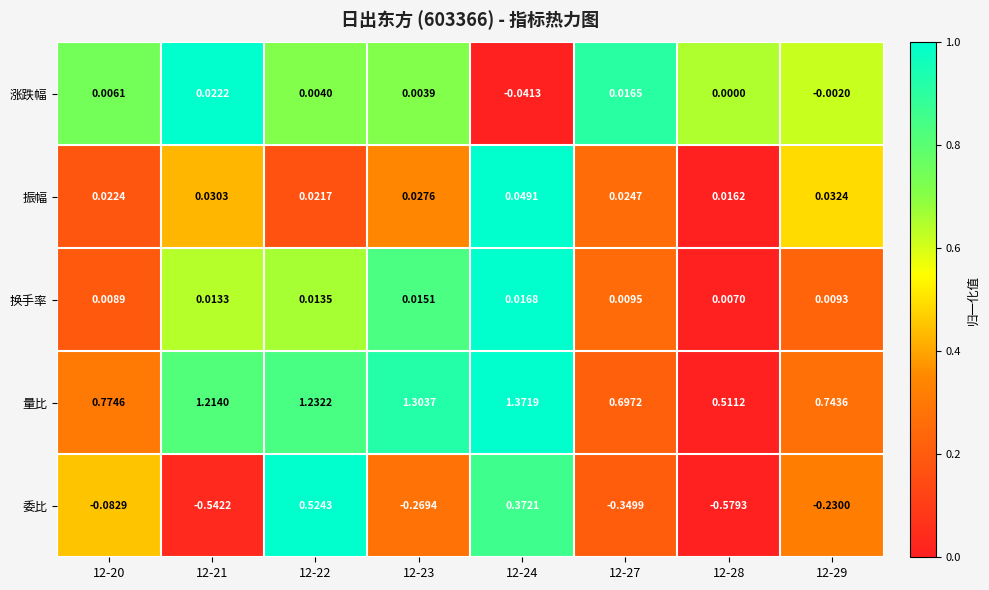

Rank the series by their maximum value, from lowest to highest.

换手率, 涨跌幅, 振幅, 委比, 量比